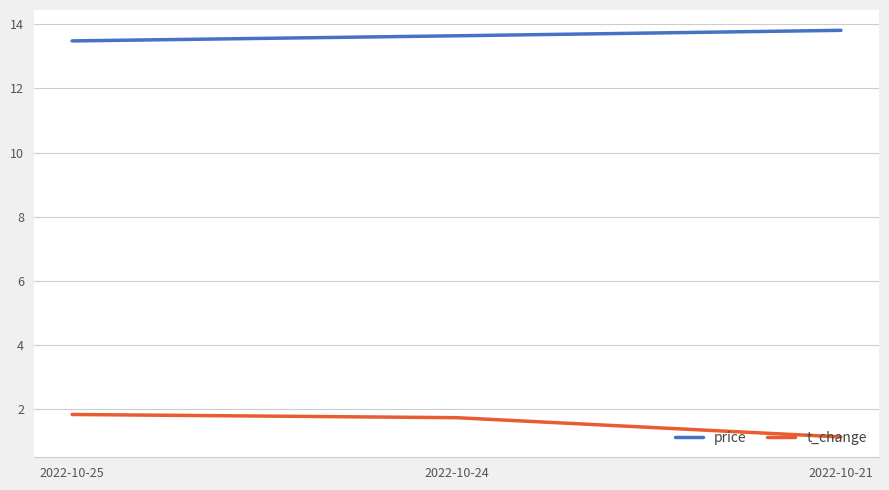

Is this an area chart (filled region under the line)?

No